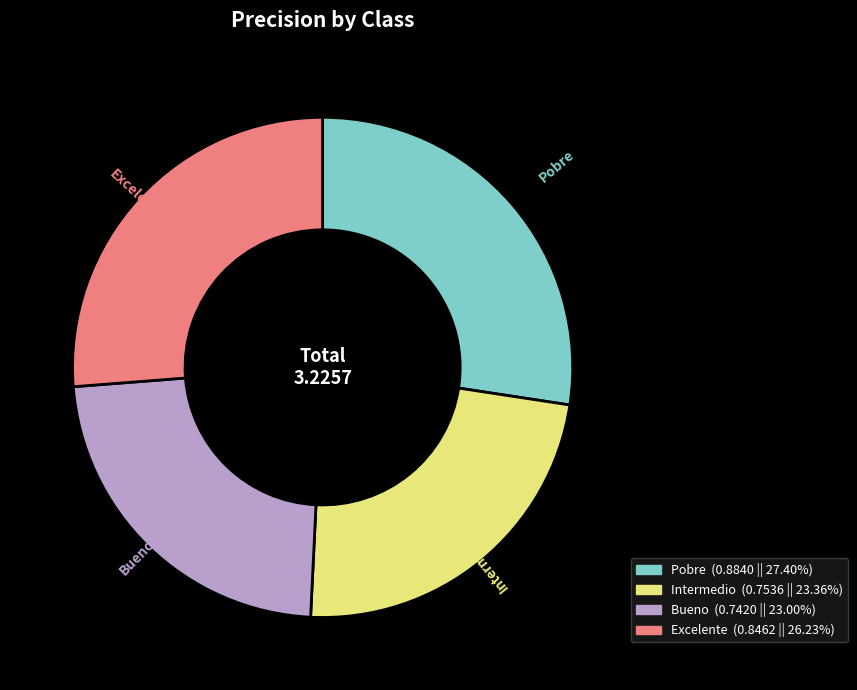

How many slices are in this pie chart?

4